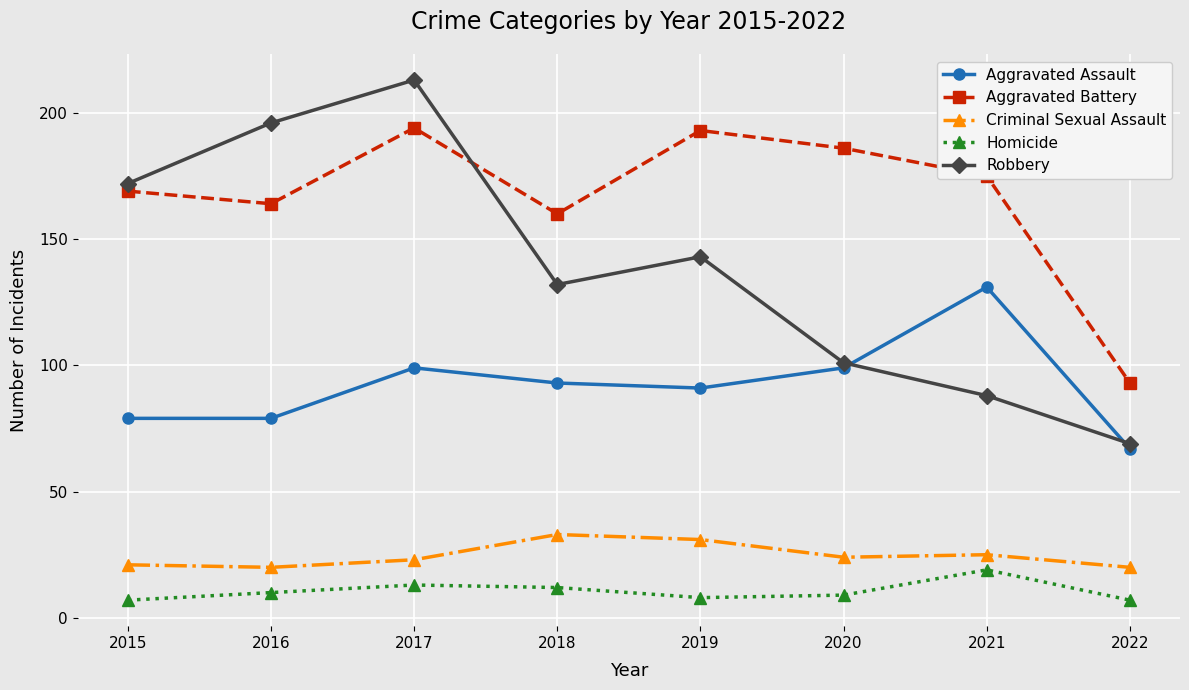

Reading left to right, list all the values displayed in this chart.

Aggravated Assault: 79	79	99	93	91	99	131	67
Aggravated Battery: 169	164	194	160	193	186	175	93
Criminal Sexual Assault: 21	20	23	33	31	24	25	20
Homicide: 7	10	13	12	8	9	19	7
Robbery: 172	196	213	132	143	101	88	69